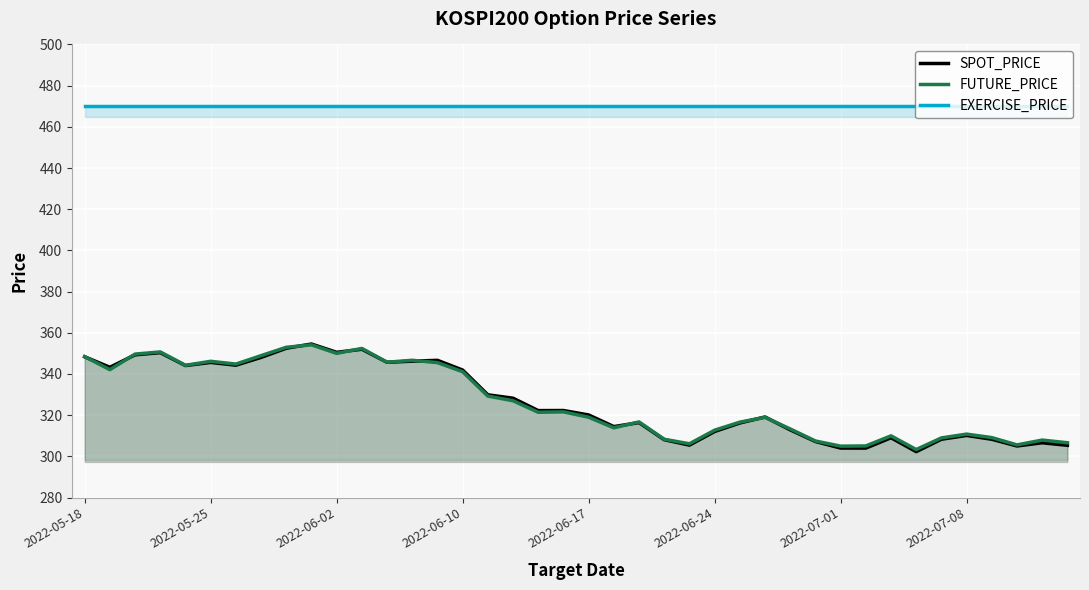

How many lines are shown in the chart?

3